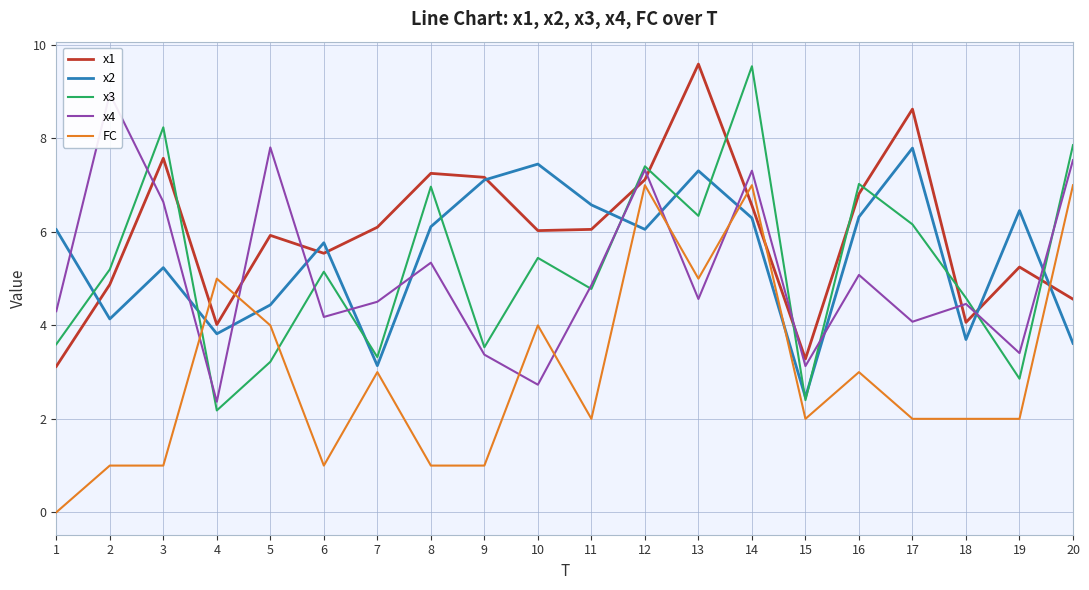

Which series ends up on top after the final intersection of FC and x3?

x3